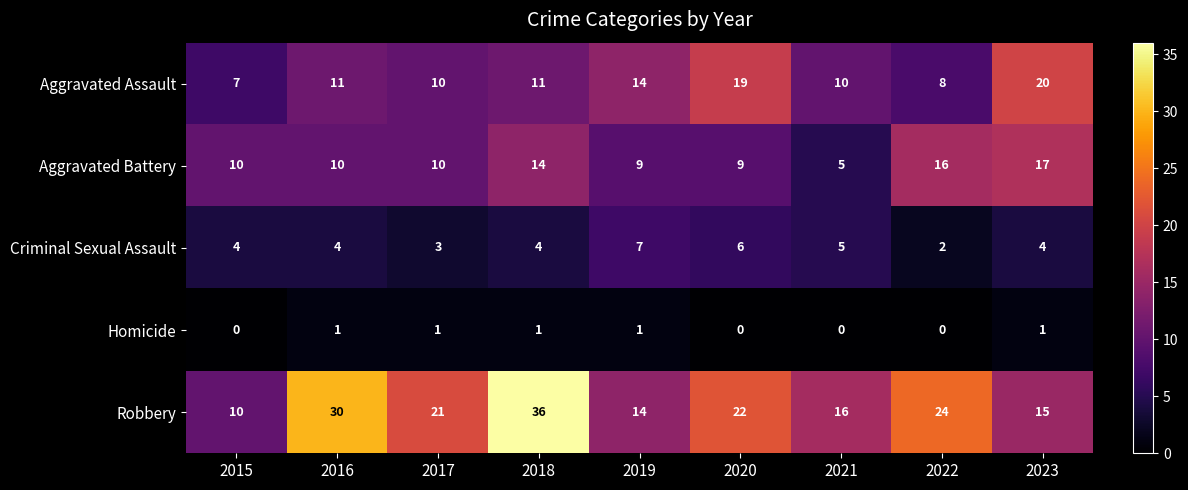

The value of Aggravated Assault at 2017 is 10. True or false?

True